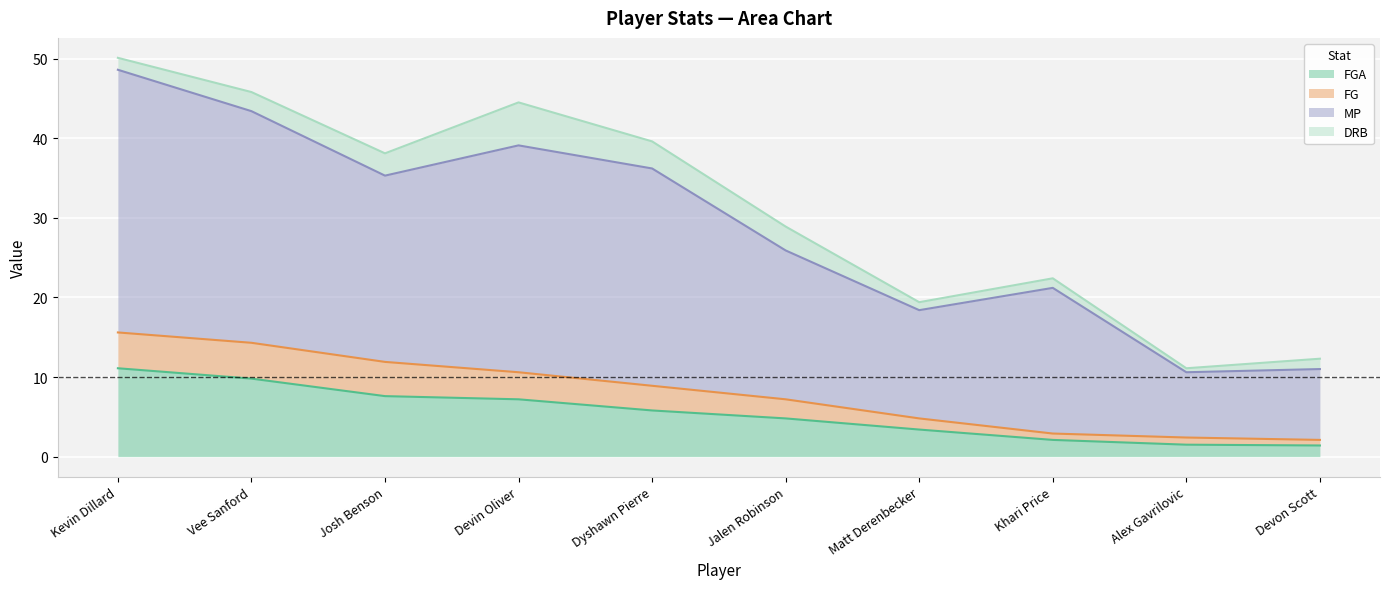

What is the total value across all series at Josh Benson?

38.1